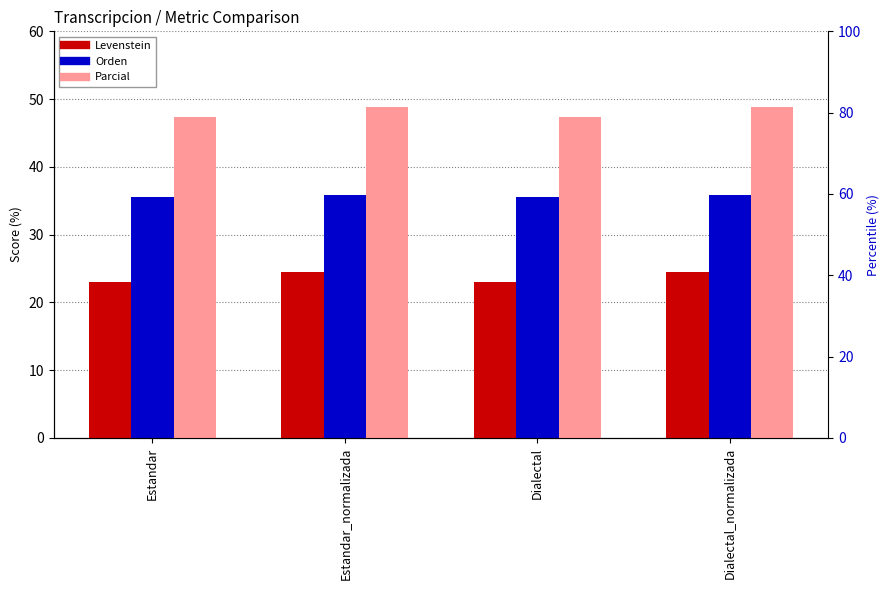

How many data points does each series have?

4